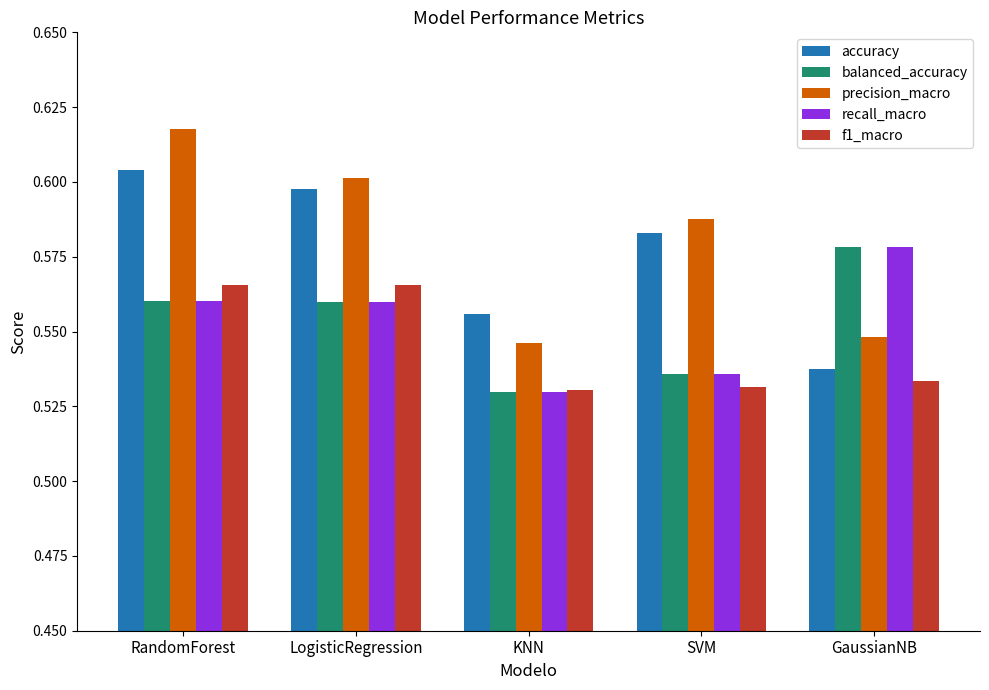

Rank the categories by precision_macro value from lowest to highest.

KNN, GaussianNB, SVM, LogisticRegression, RandomForest